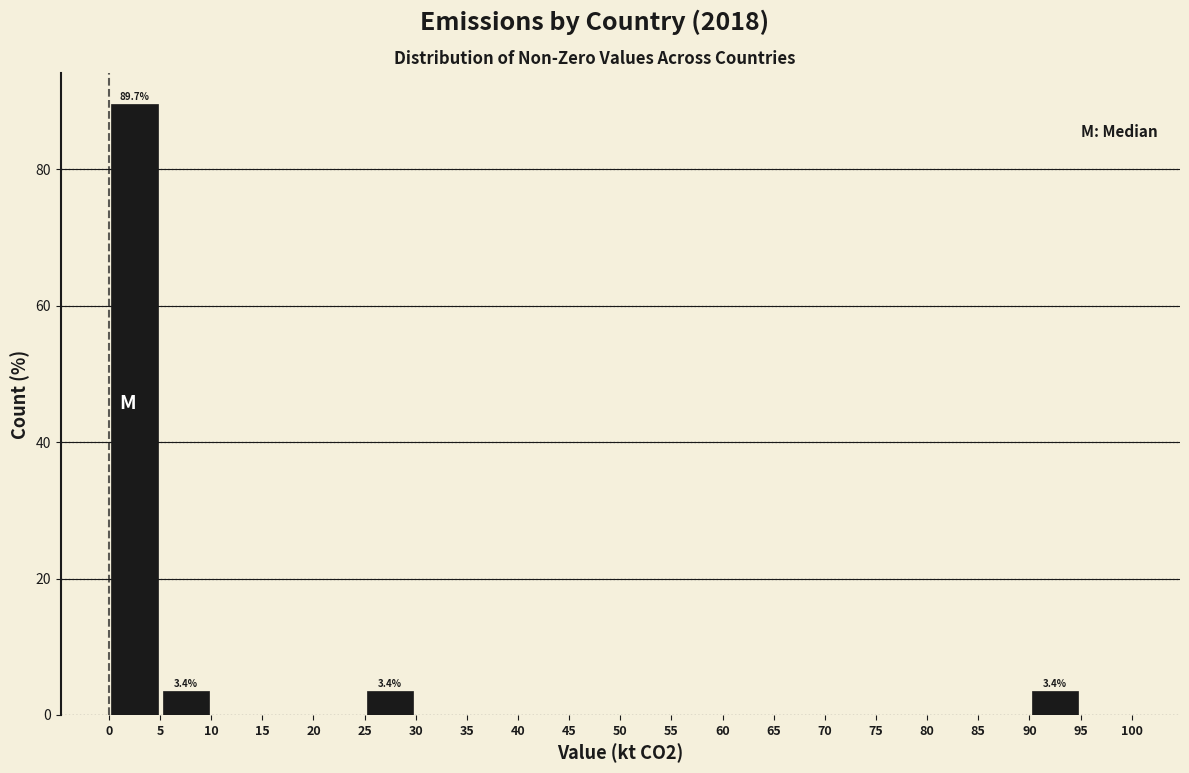

Which range on the x-axis has the tallest bar?

0 to 5